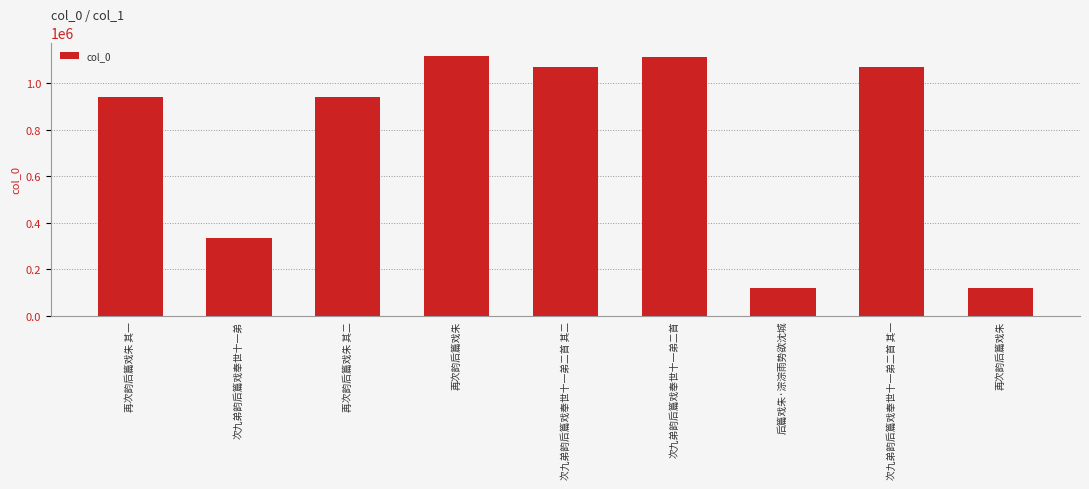

How many categories are shown in the chart?

9